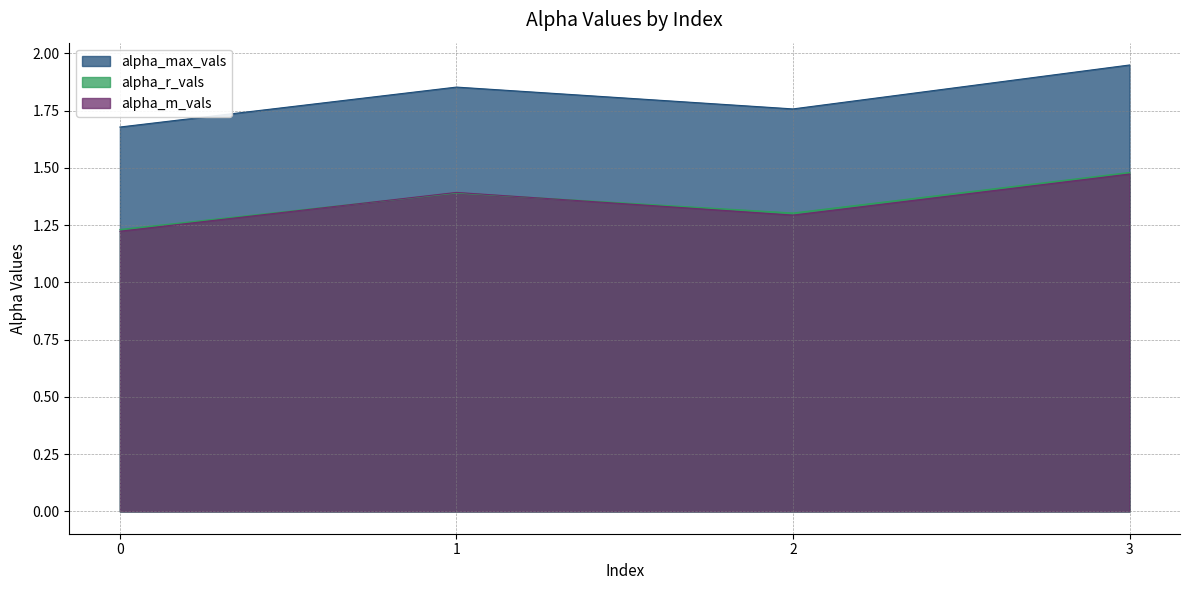

What is the value of the alpha_m_vals point at the 4th from the left?

1.5